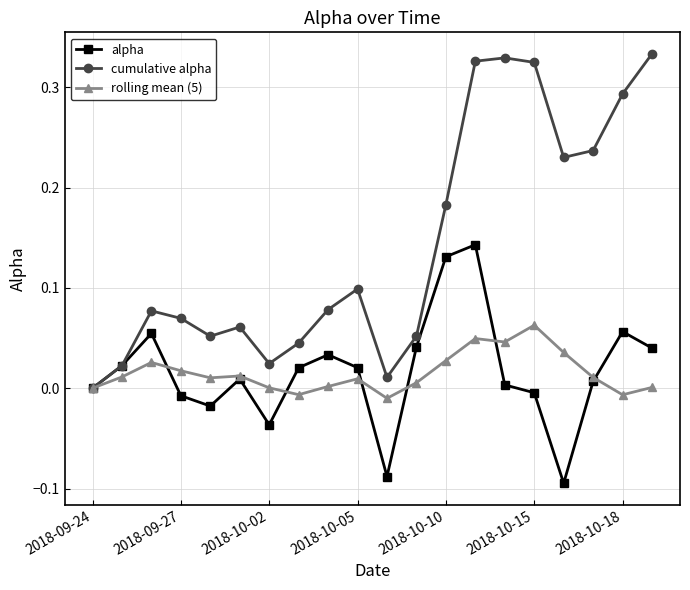

Which series has the largest total across all categories?

cumulative alpha